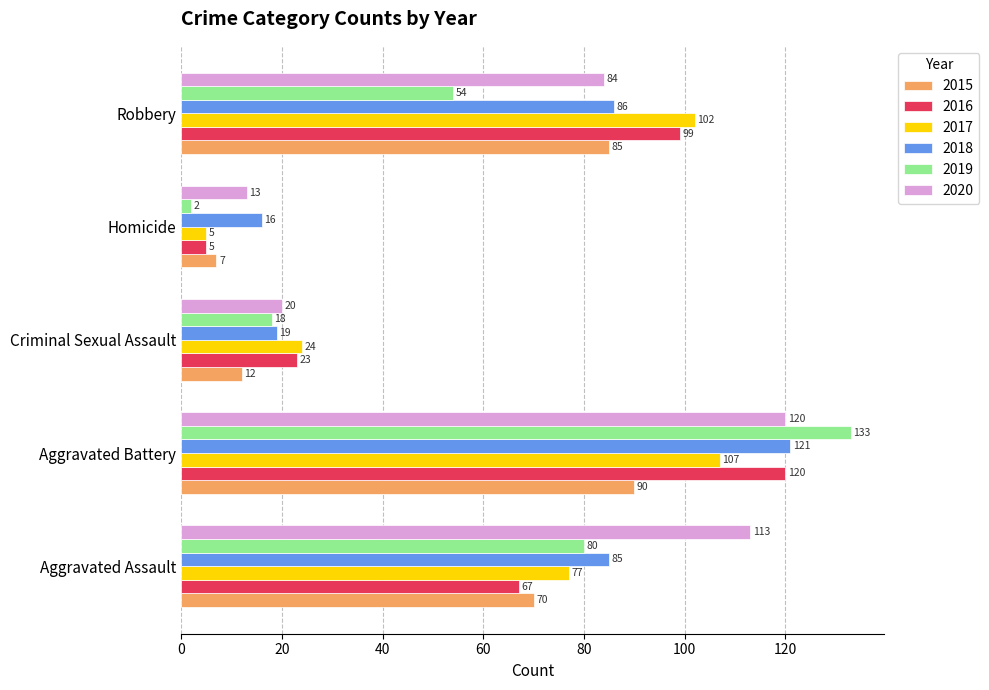

True or false: 2019 has a value of 54 at Robbery.

True